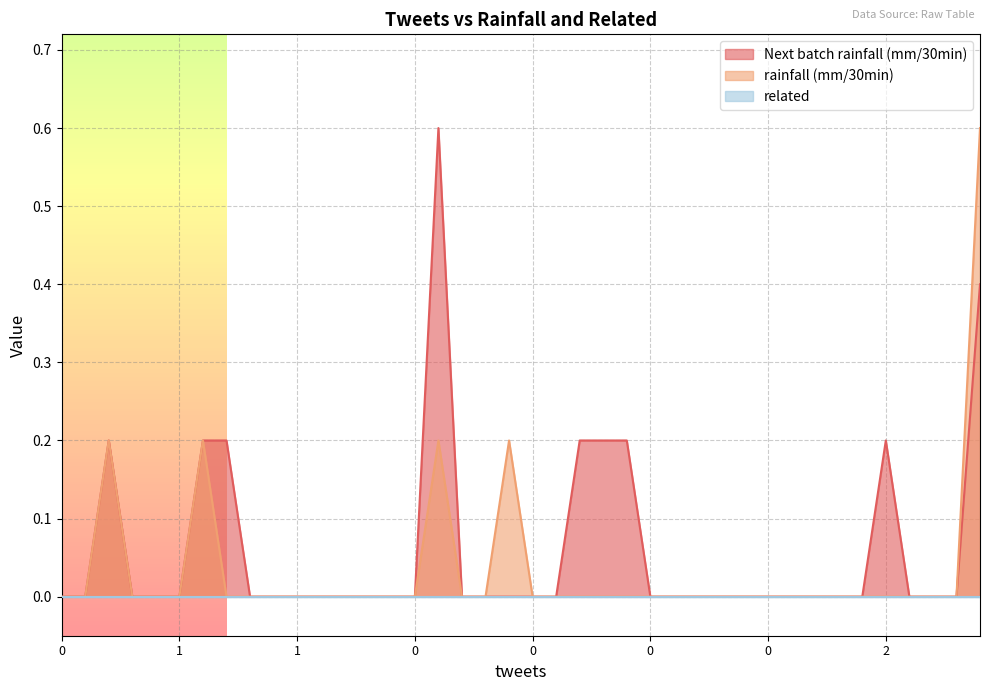

True or false: Next batch rainfall (mm/30min) and rainfall (mm/30min) intersect in this chart.

False